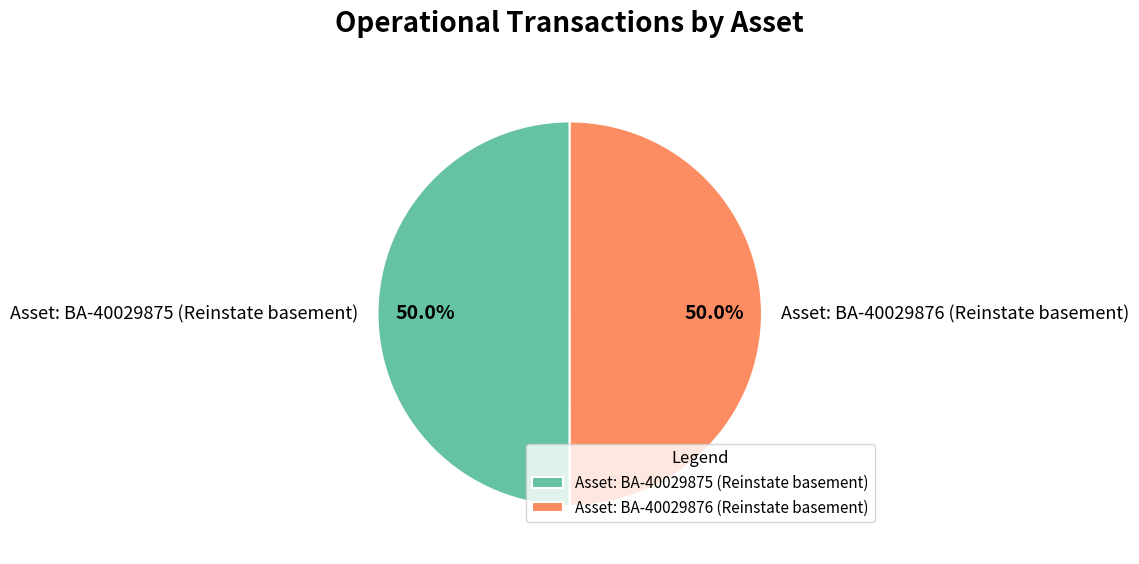

How much of the chart is everything except Asset: BA-40029876 (Reinstate basement)?

50.0%